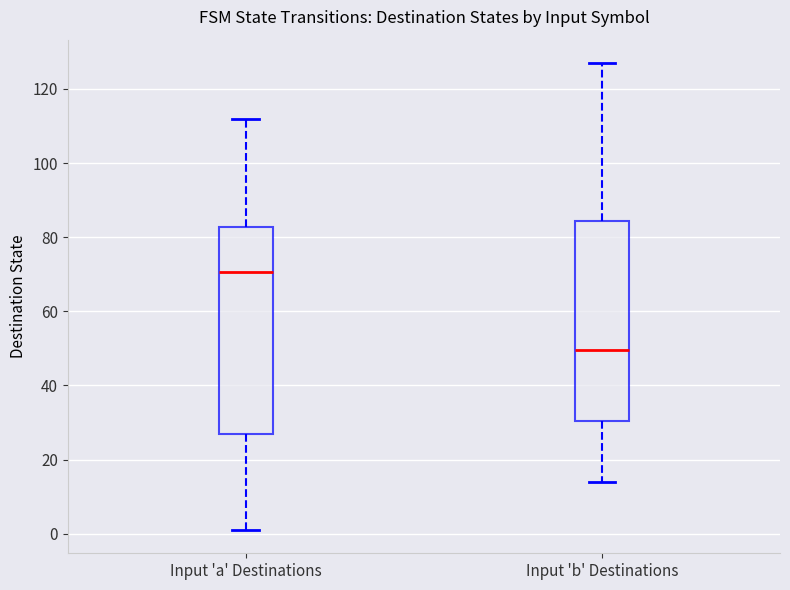

Reading left to right, transcribe this box plot: for each box, give where its median line is, the range the box spans, and where its two whiskers end, as read against the y-axis. The values are not printed on the chart, so give them approximately, as read against the axis.

Input 'a' Destinations: median 70, box 28 to 82, whiskers 2 to 112
Input 'b' Destinations: median 50, box 30 to 84, whiskers 14 to 128